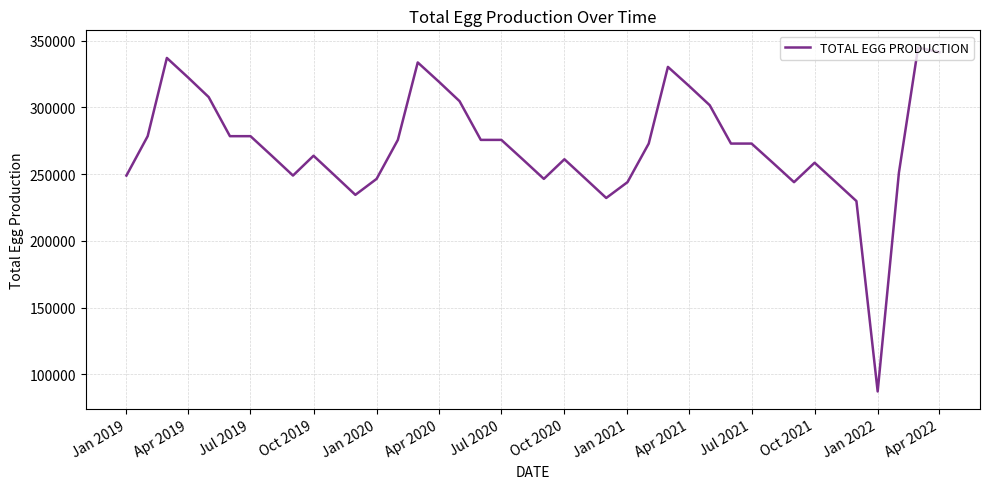

What is the difference between the maximum and minimum values?

257652